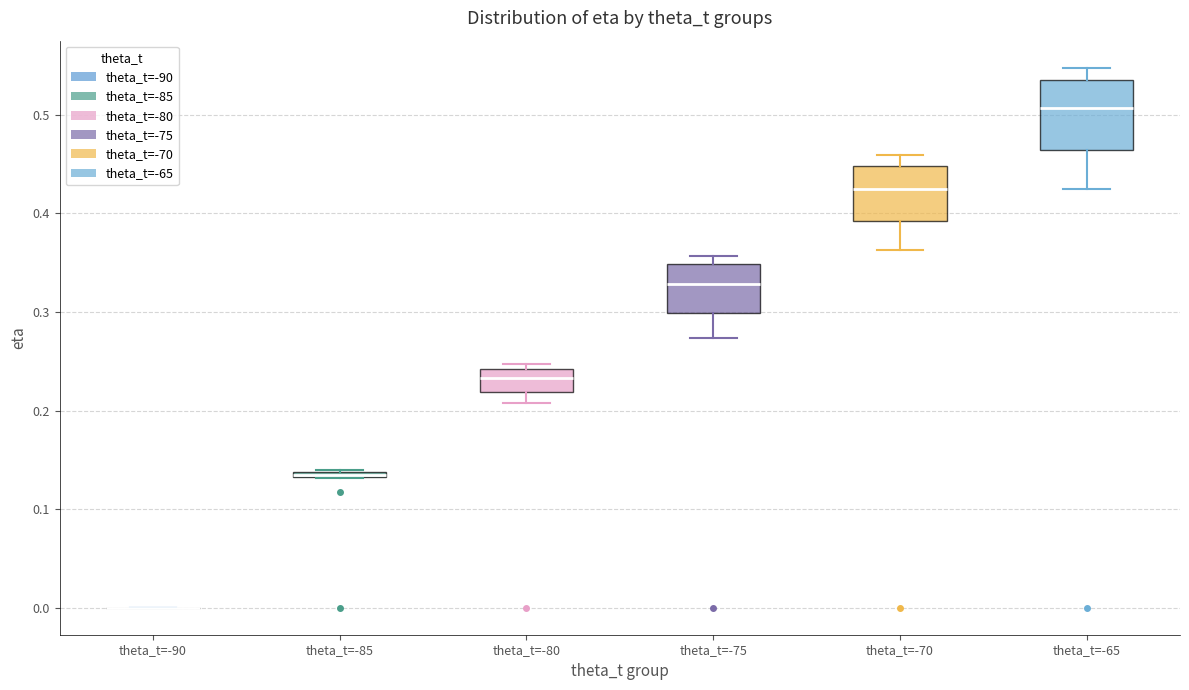

Which box is the tallest, from its lower edge to its upper edge?

theta_t=-65